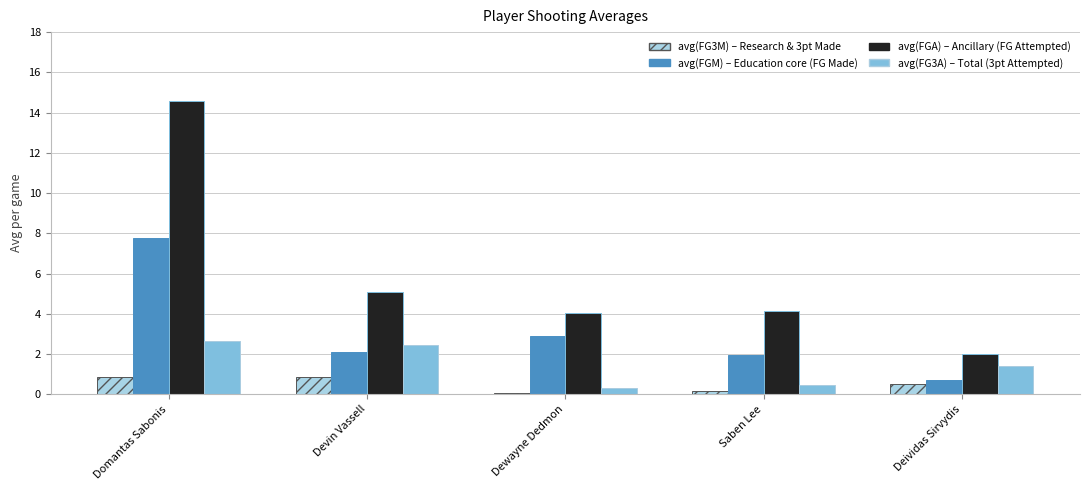

At which category is the sum across all series the highest?

Domantas Sabonis